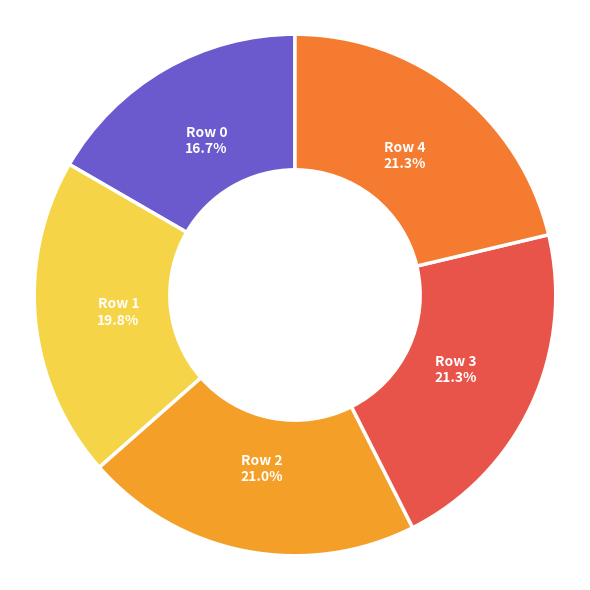

Is there a majority slice in this chart?

No